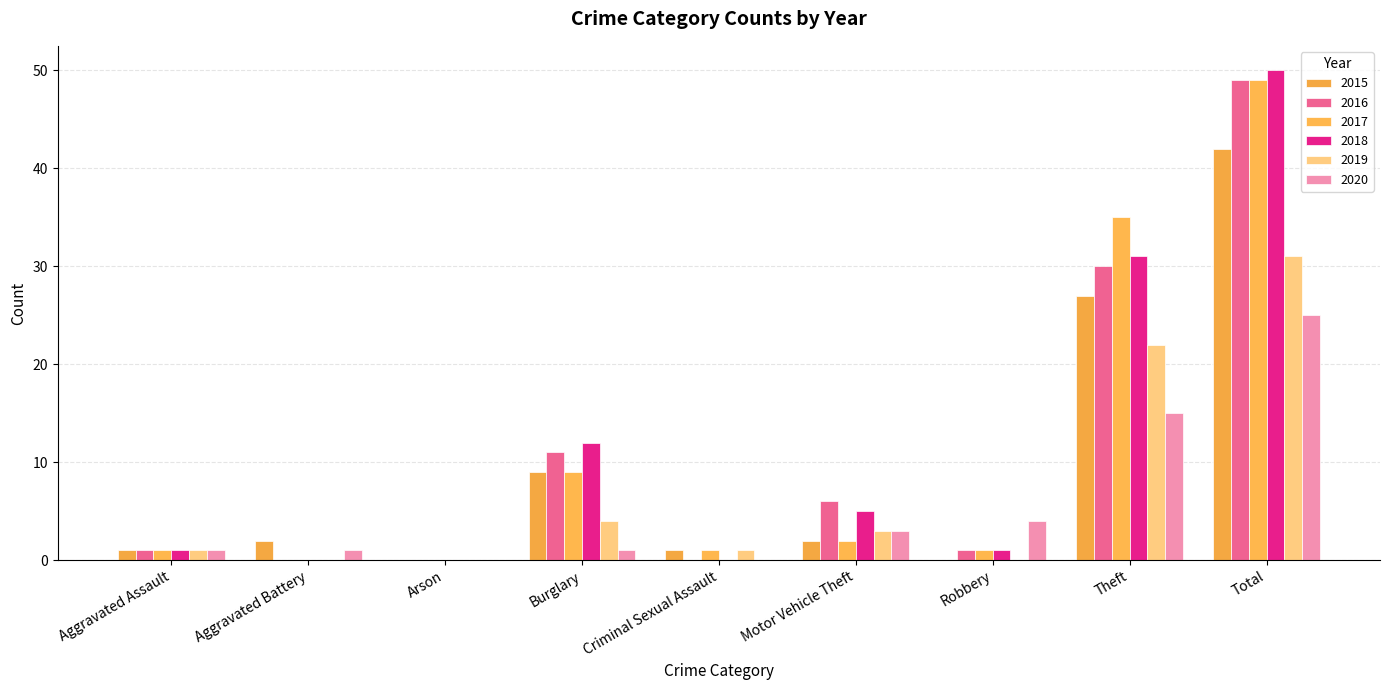

Are the bars horizontal?

No